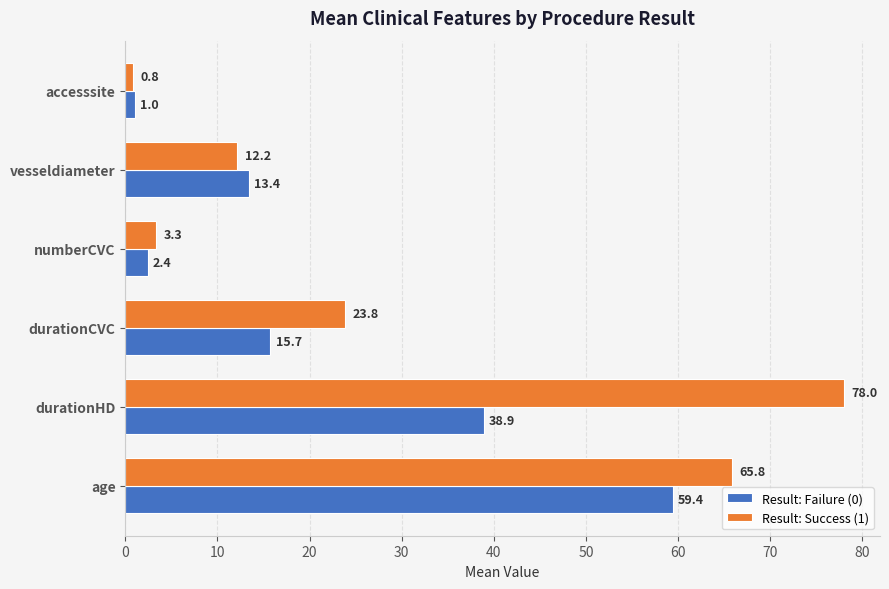

What is the highest value of the Result: Success (1) series?

78.0